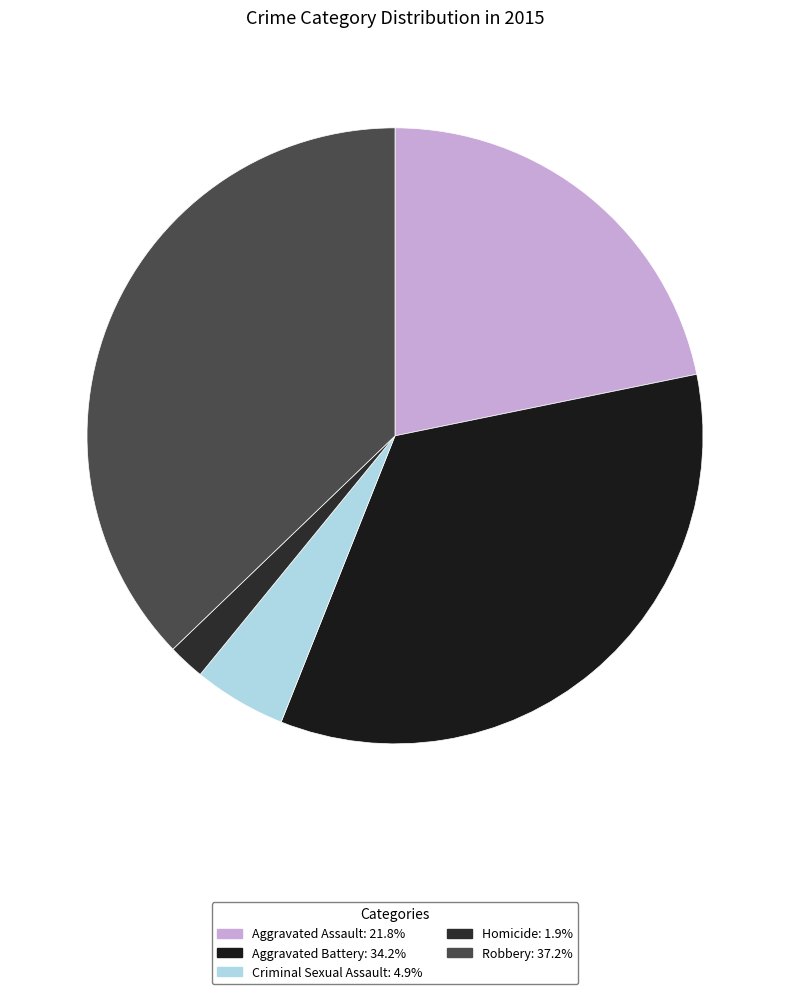

Rank the categories by value from highest to lowest.

Robbery, Aggravated Battery, Aggravated Assault, Criminal Sexual Assault, Homicide